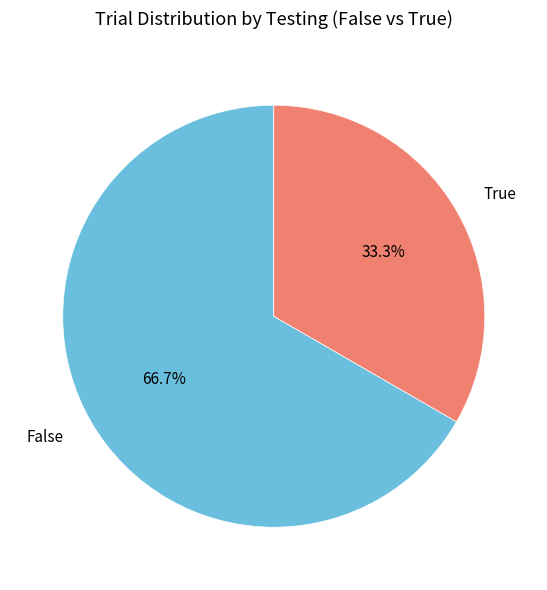

Is there a majority slice in this chart?

Yes